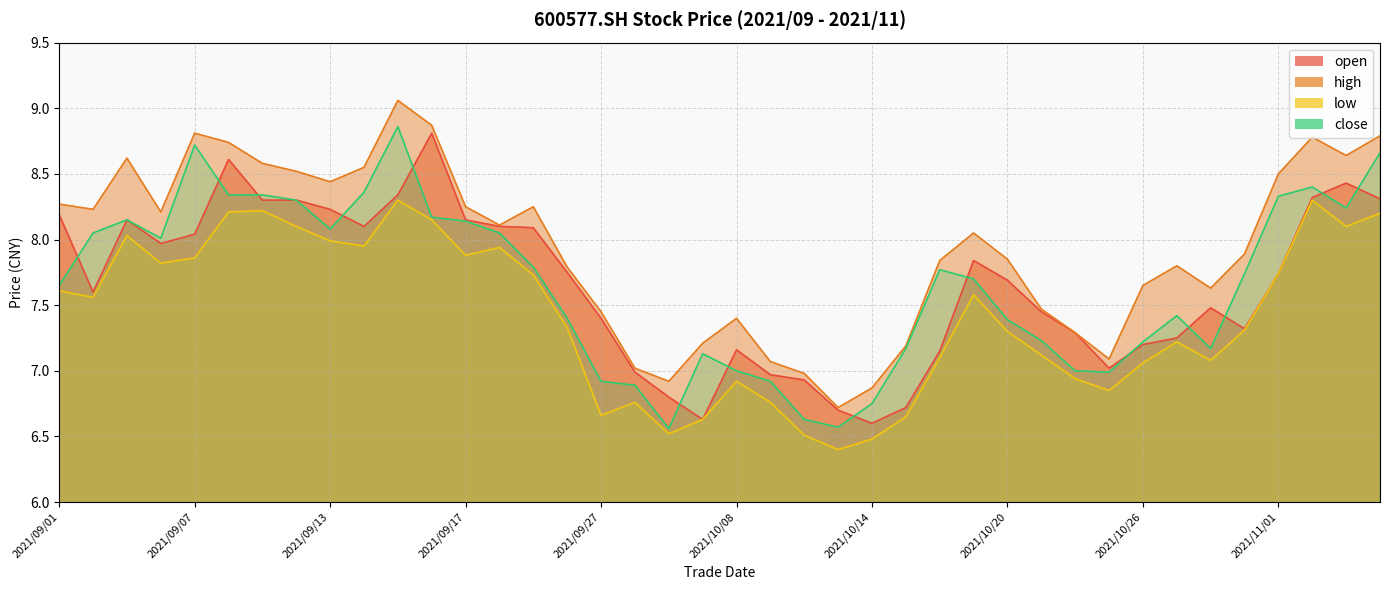

What is the minimum value shown in the chart?

6.4